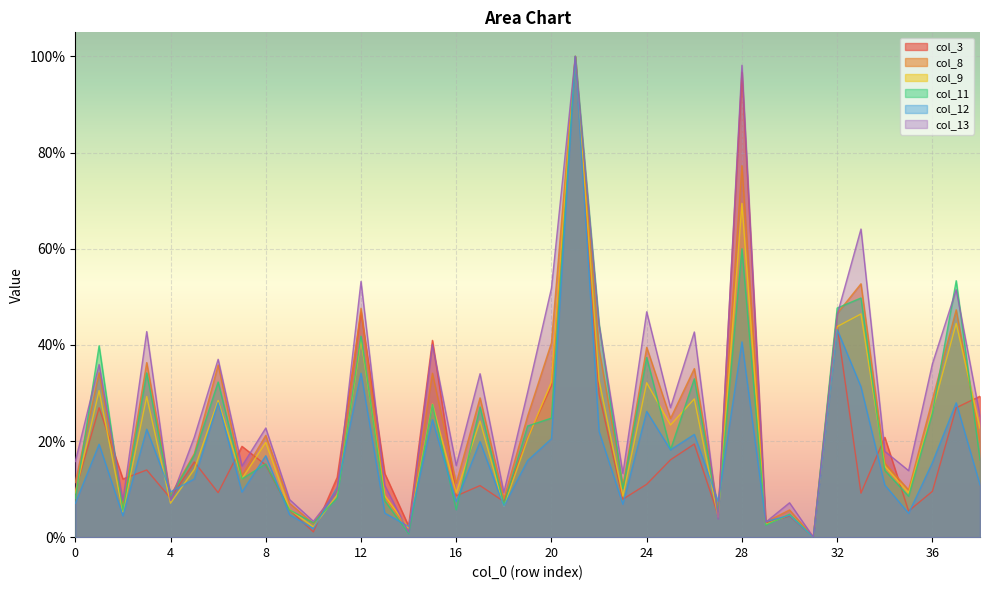

Between which two adjacent categories do col_3 and col_11 first intersect?

0 and 1